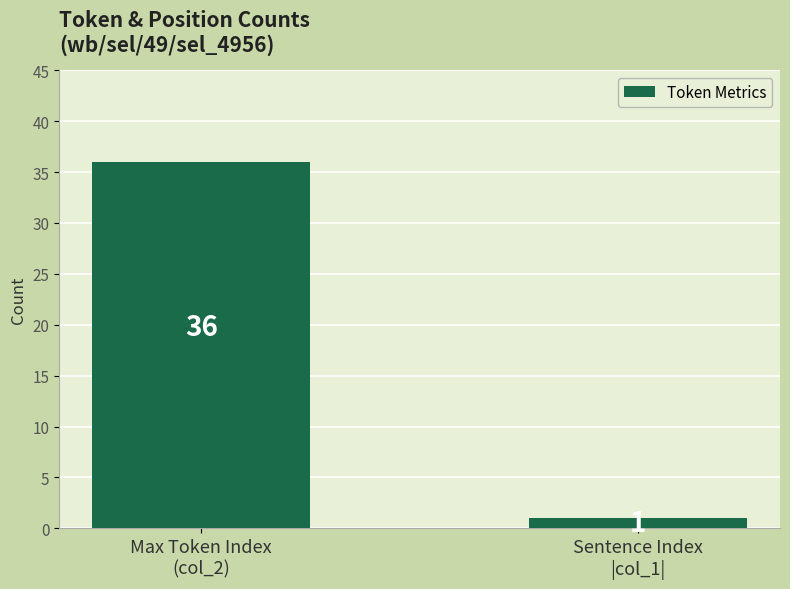

What is the sum of all values?

37